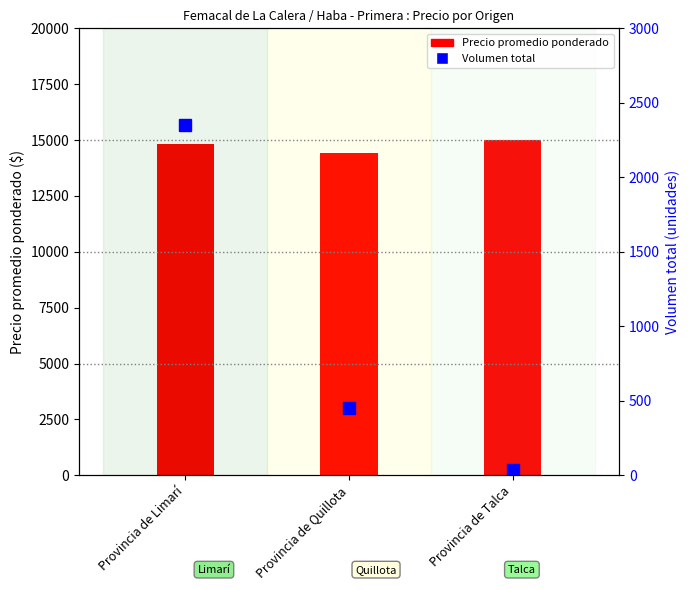

Between Provincia de Limarí and Provincia de Quillota, which is larger?

Provincia de Limarí